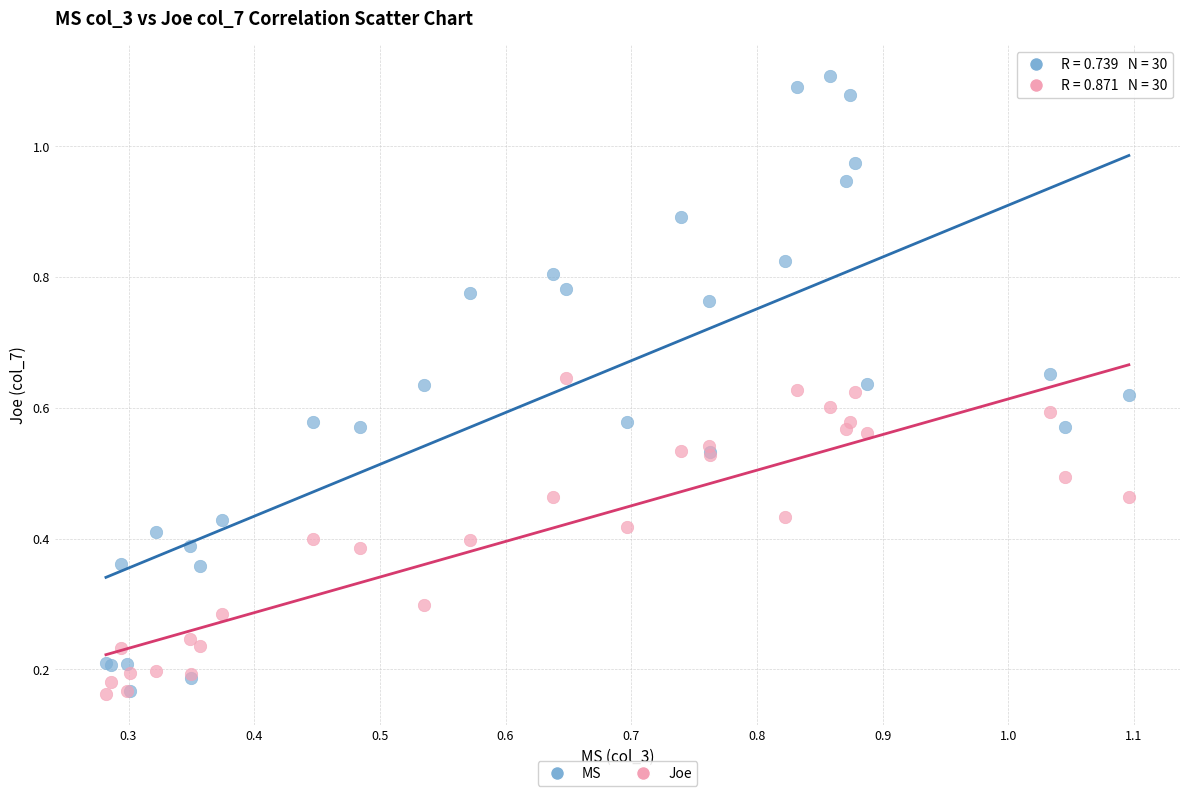

Which series contains the highest Y value?

MS